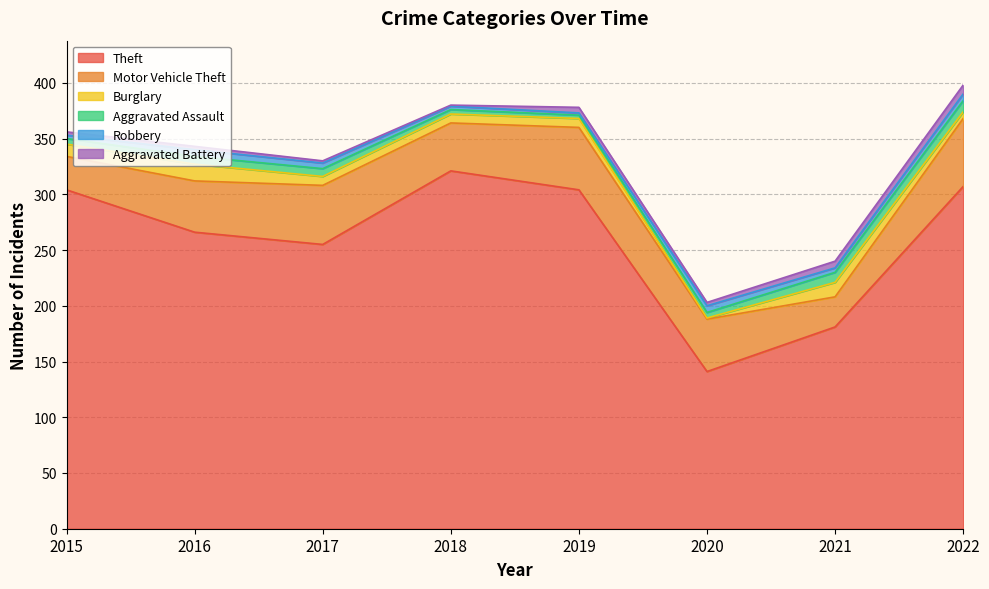

How many interior local valleys does the Burglary series have?

1